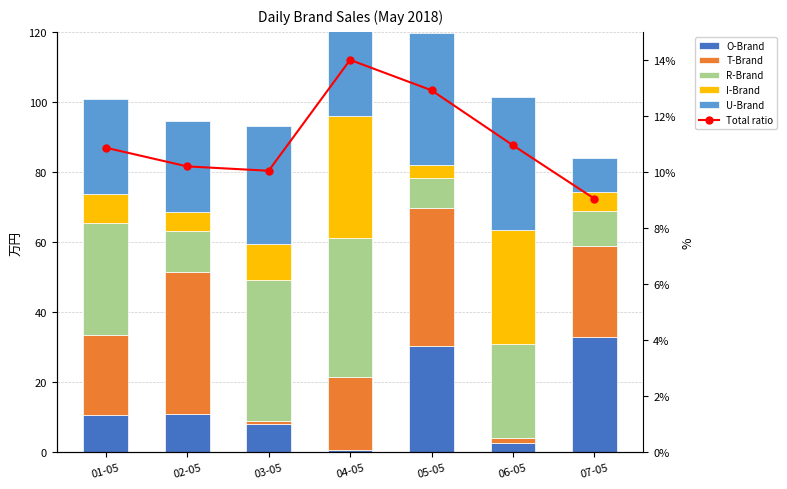

What is the spread (max minus min) of values at 04-05?

39789.4